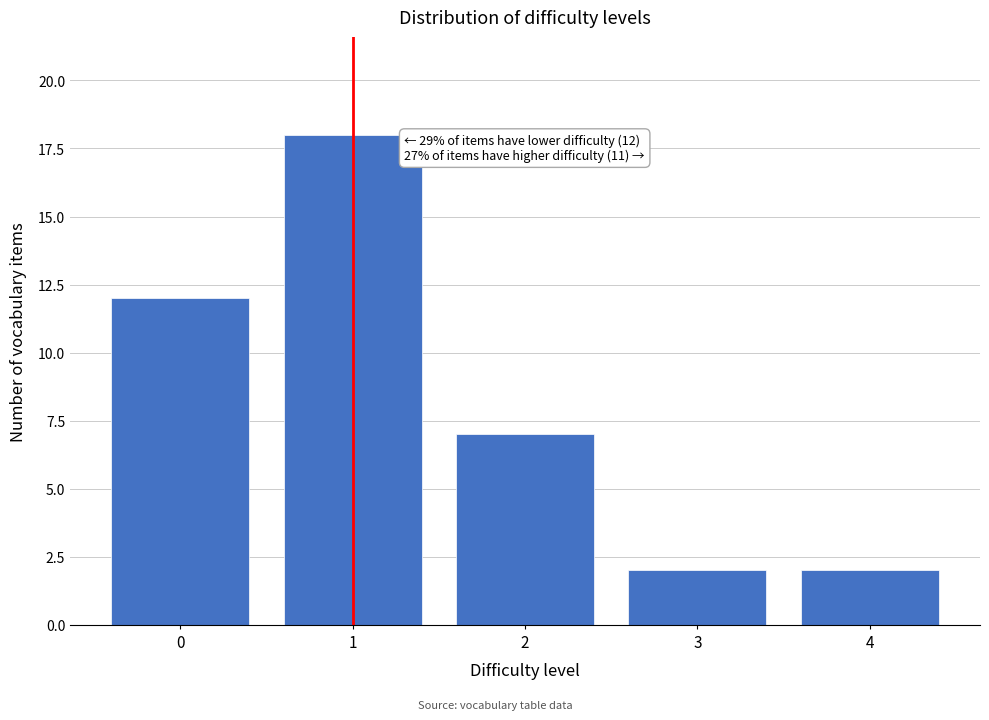

Reading right to left, extract all data points from this chart.

2	2	7	18	12